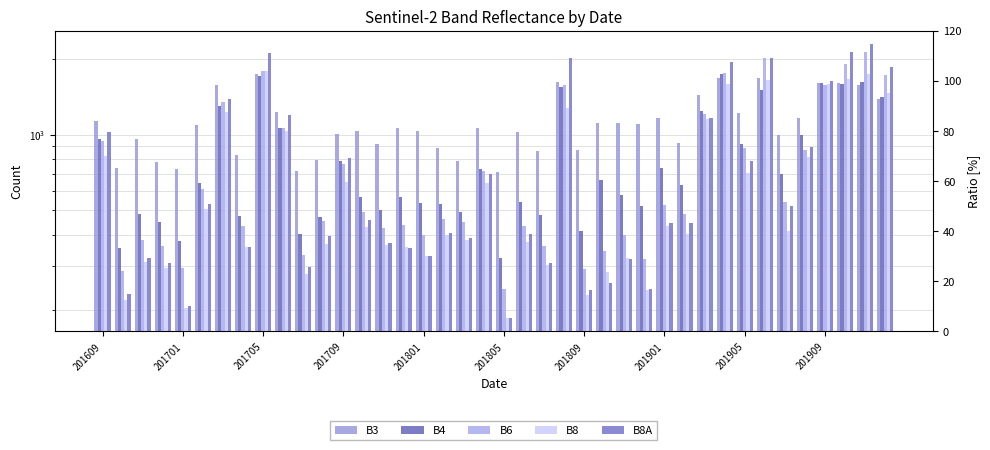

At how many categories does at least one series exceed 631?

40